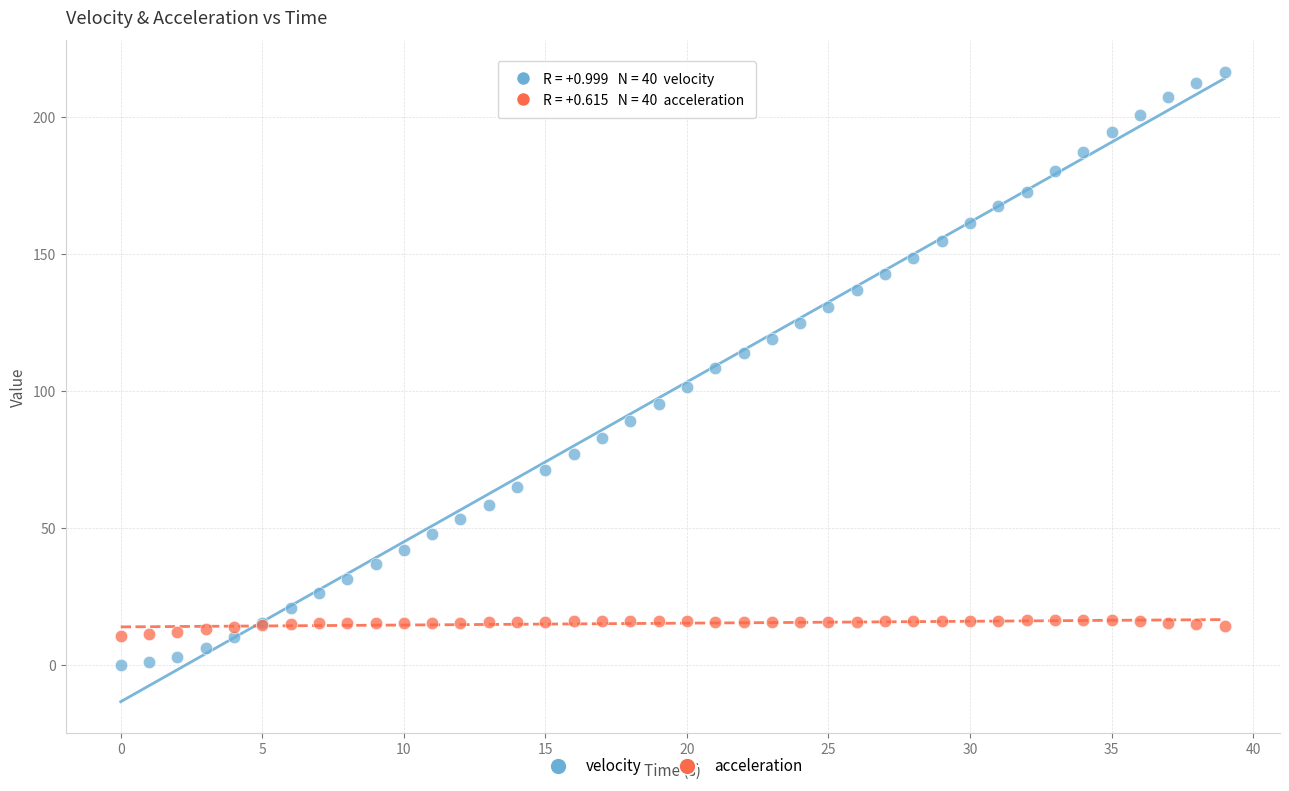

Which series contains the lowest Y value?

velocity